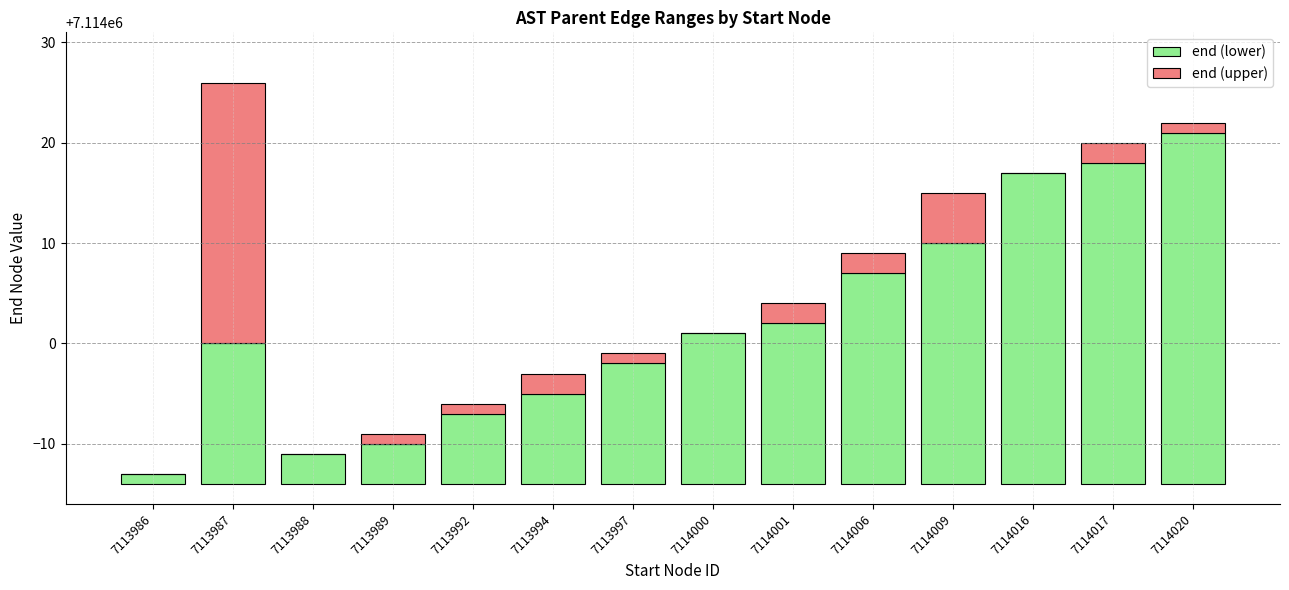

Which label corresponds to the smallest value in the chart?

7113986